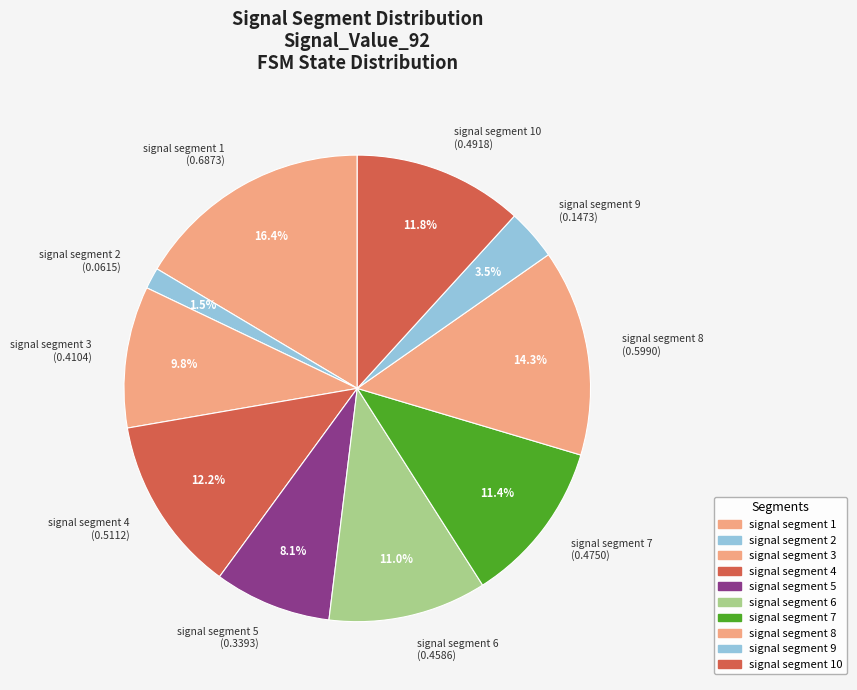

Between signal segment 3 (0.4104) and signal segment 10 (0.4918), which is larger?

signal segment 10 (0.4918)